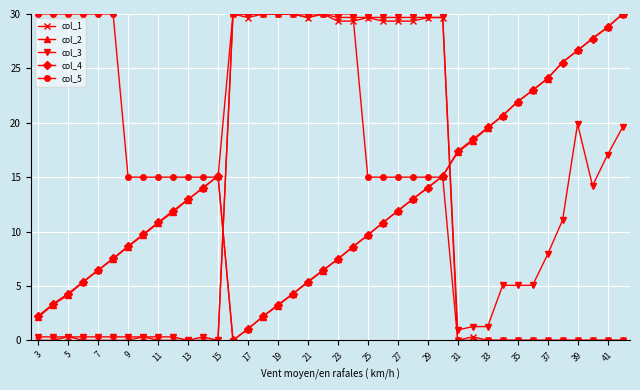

What is the maximum value for col_1?

30.0